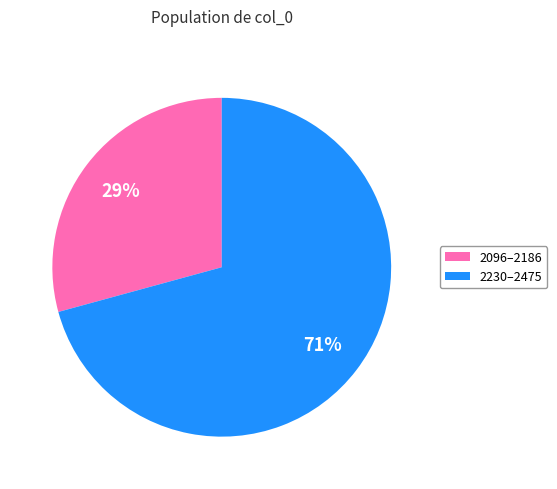

Which has a higher value, 2230–2475 or 2096–2186?

2230–2475